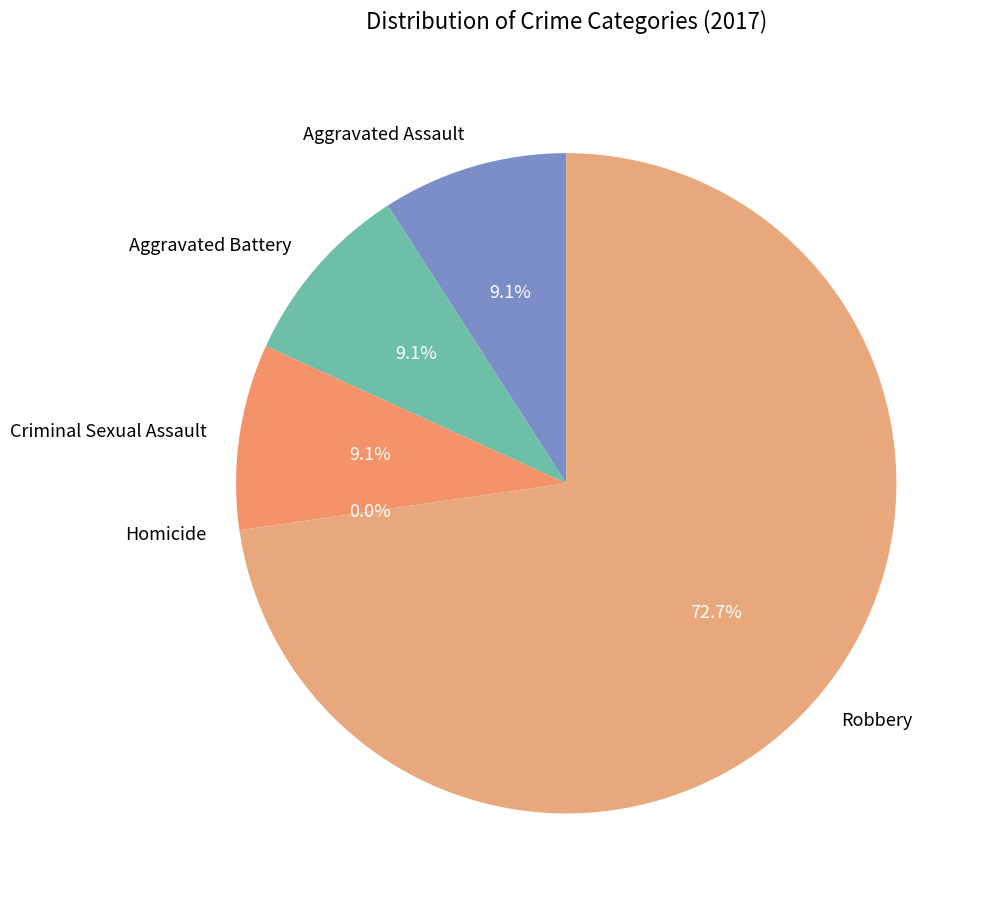

What is the smallest slice in the pie chart?

Homicide